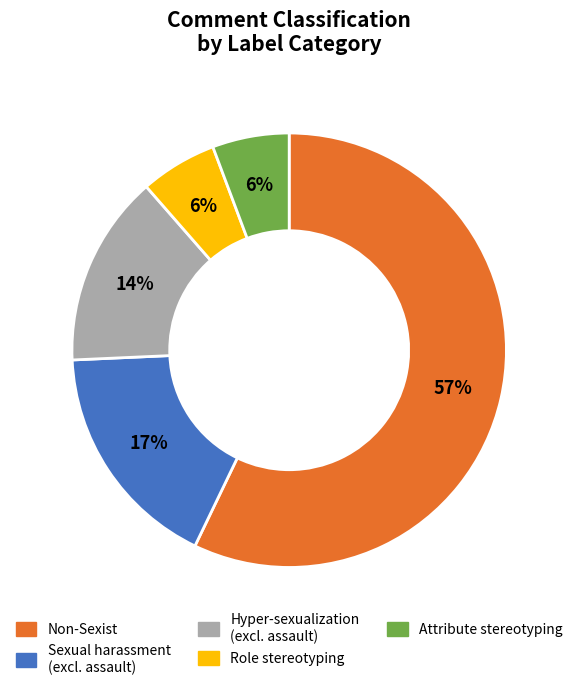

Is there a majority slice in this chart?

Yes